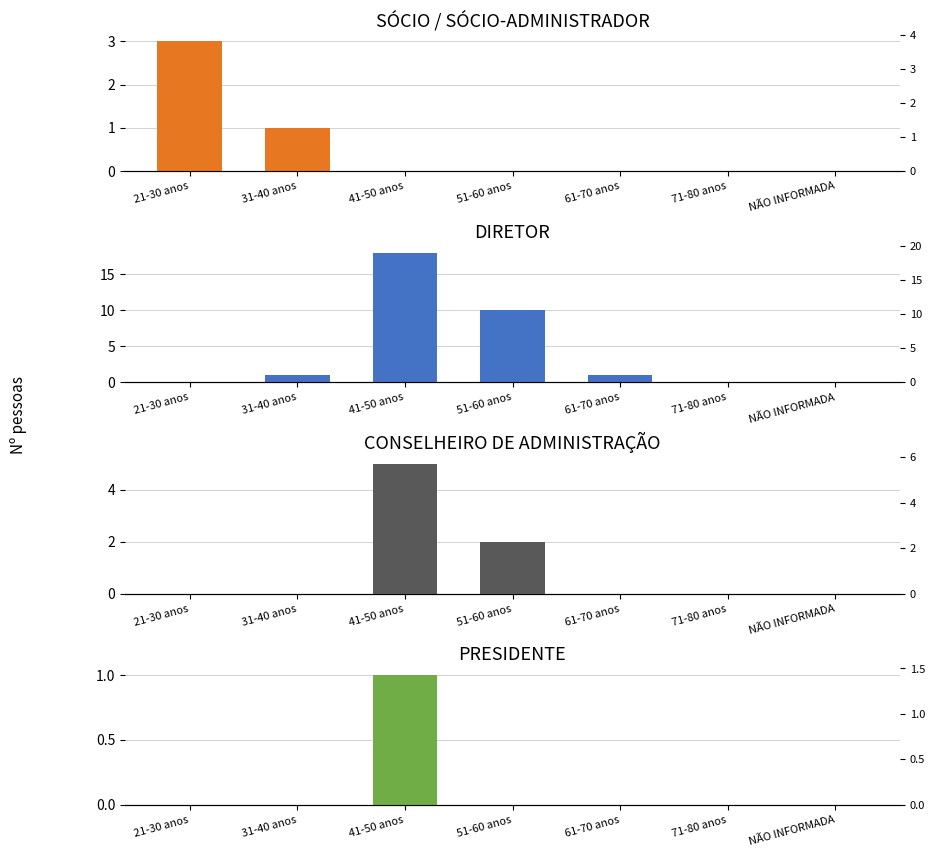

At which category is the sum across all series the highest?

41-50 anos